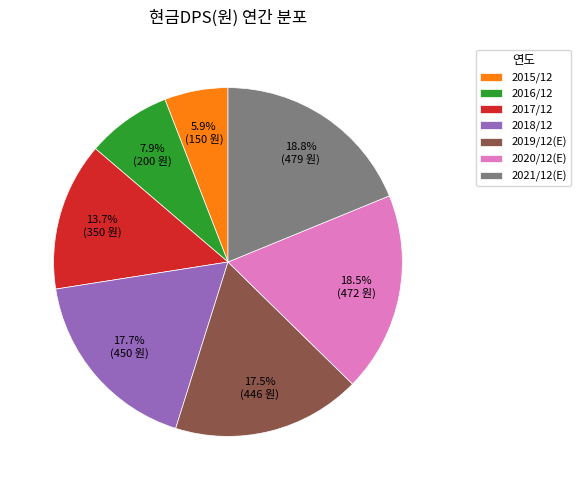

How much of the chart is everything except 2019/12(E)?

82.5%